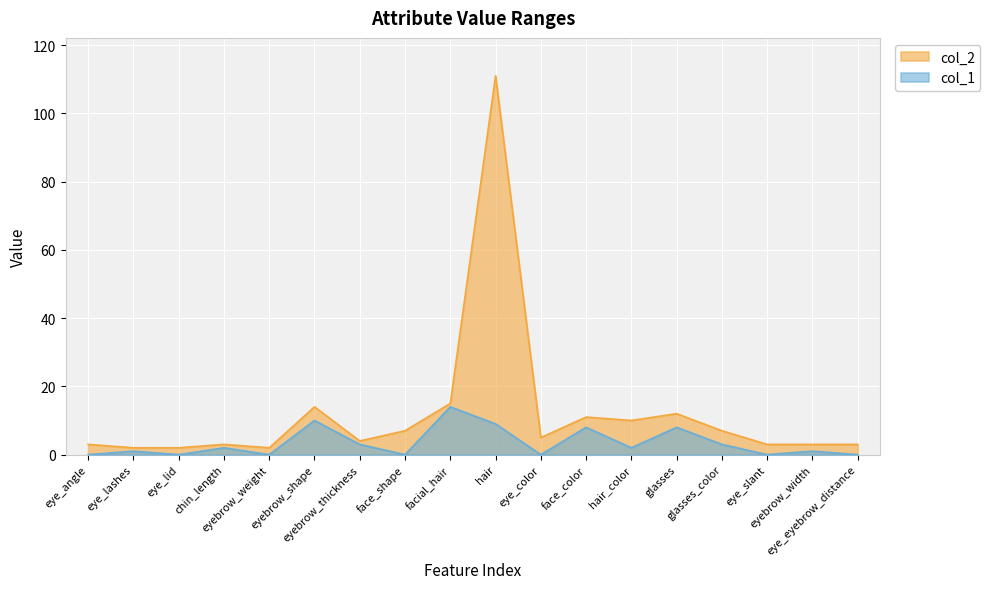

At which label is col_2 closest to 56?

facial_hair